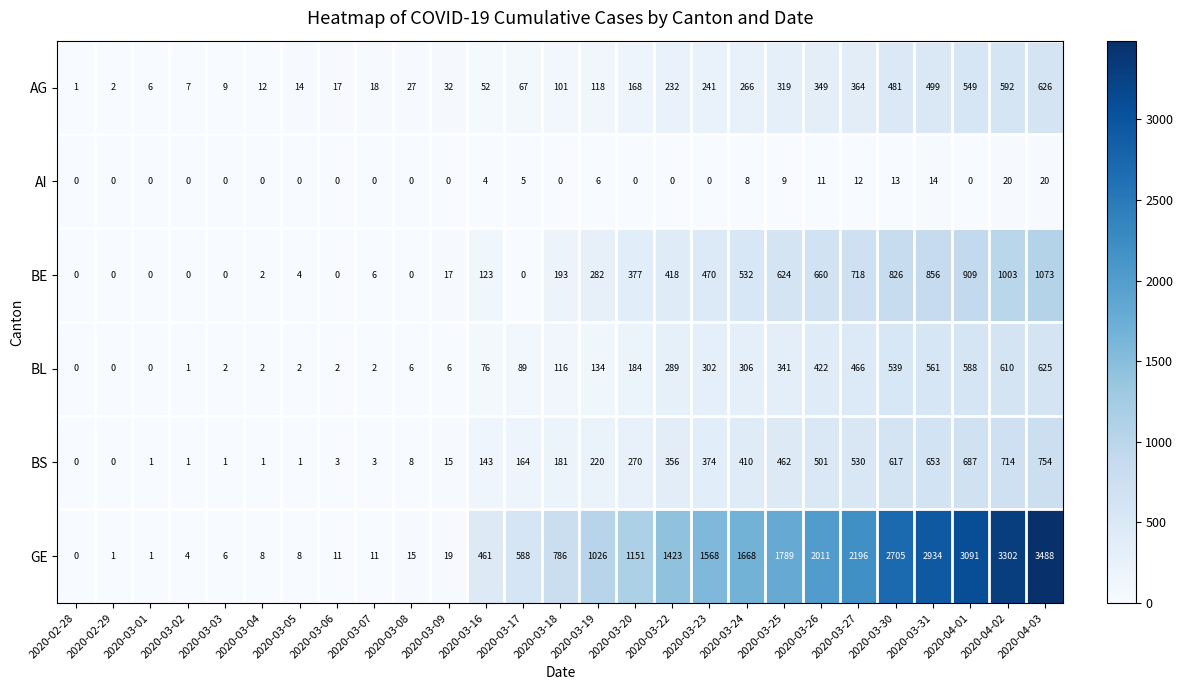

Is it true that AI equals 0 at 2020-03-05?

True